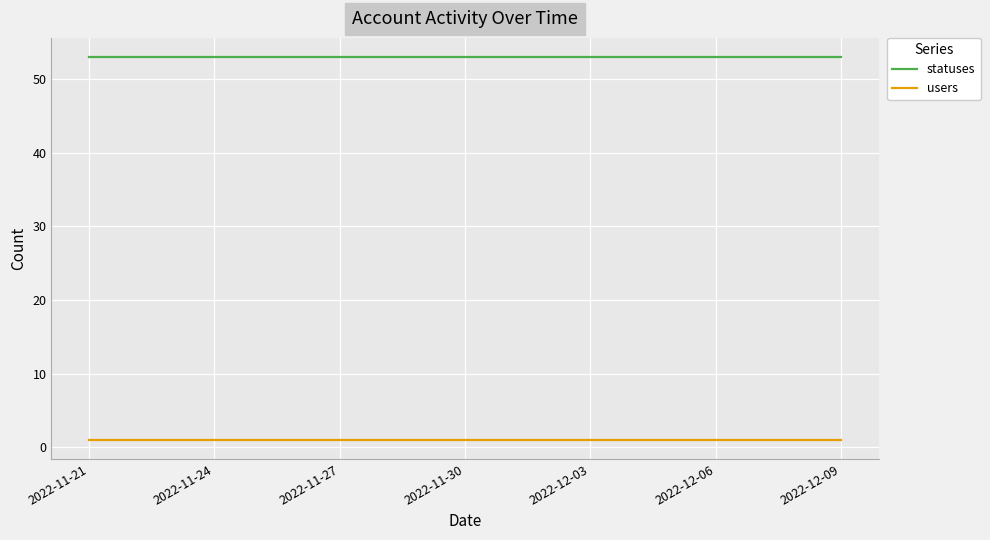

What is the greatest value displayed?

53